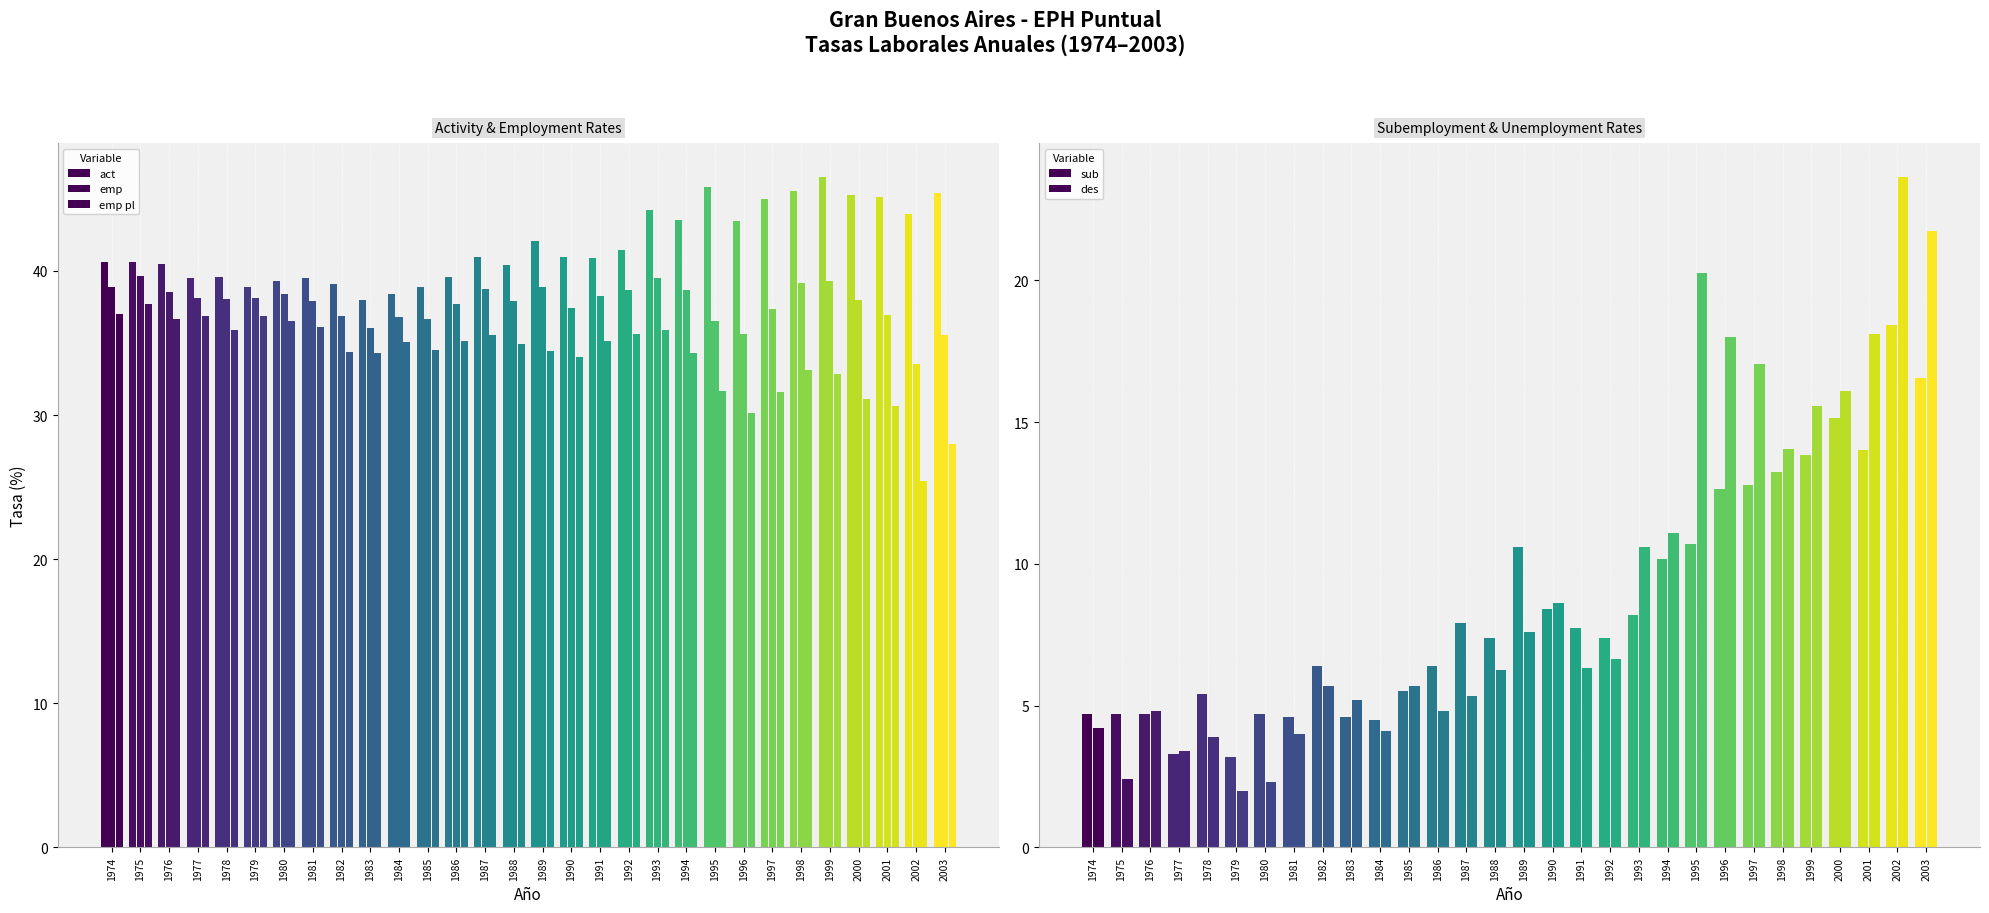

What are all the series names shown in the legend?

act, emp, emp_pl, sub, des